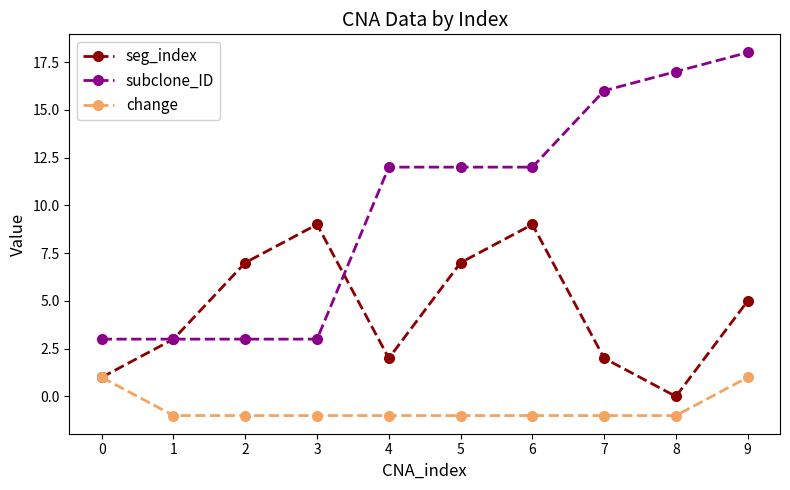

True or false: subclone_ID and change intersect in this chart.

False